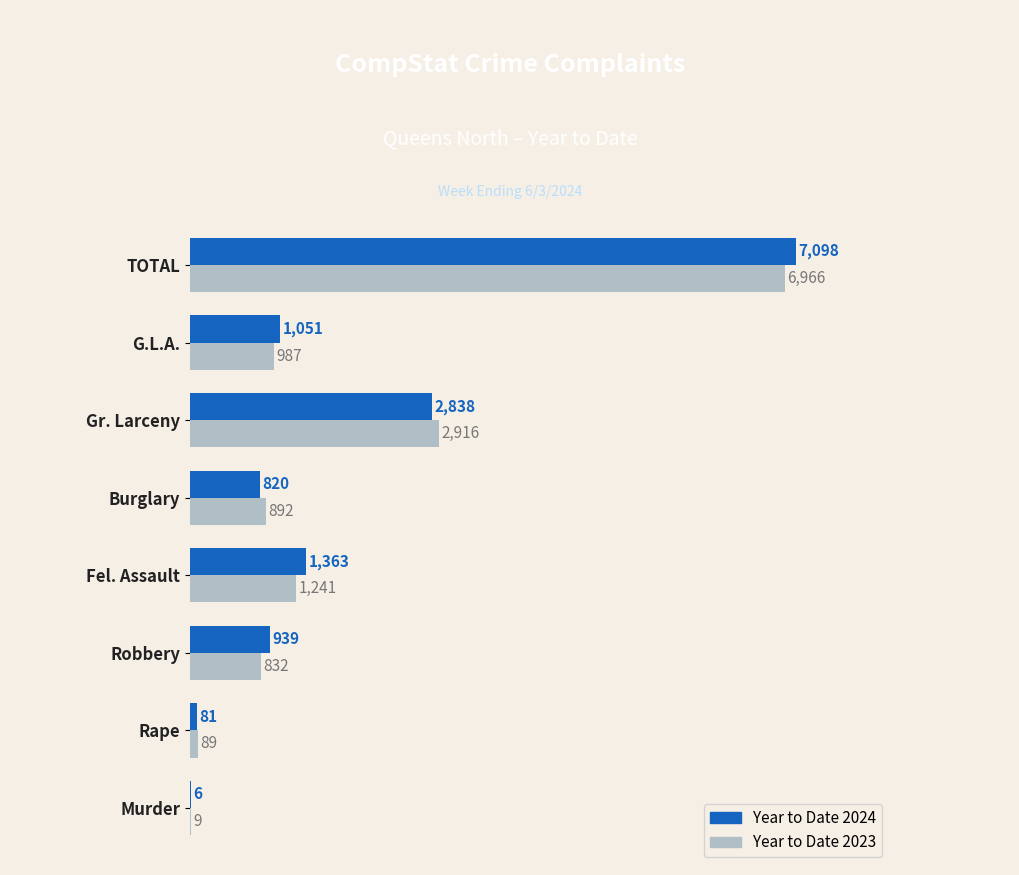

What is the maximum value shown in the chart?

7098